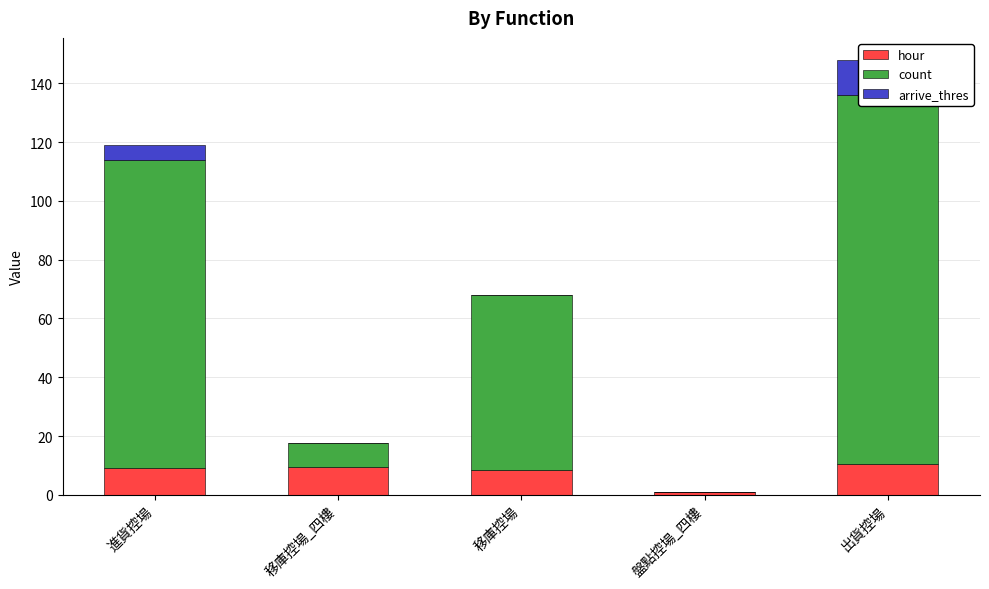

Which series has the widest spread of values?

count